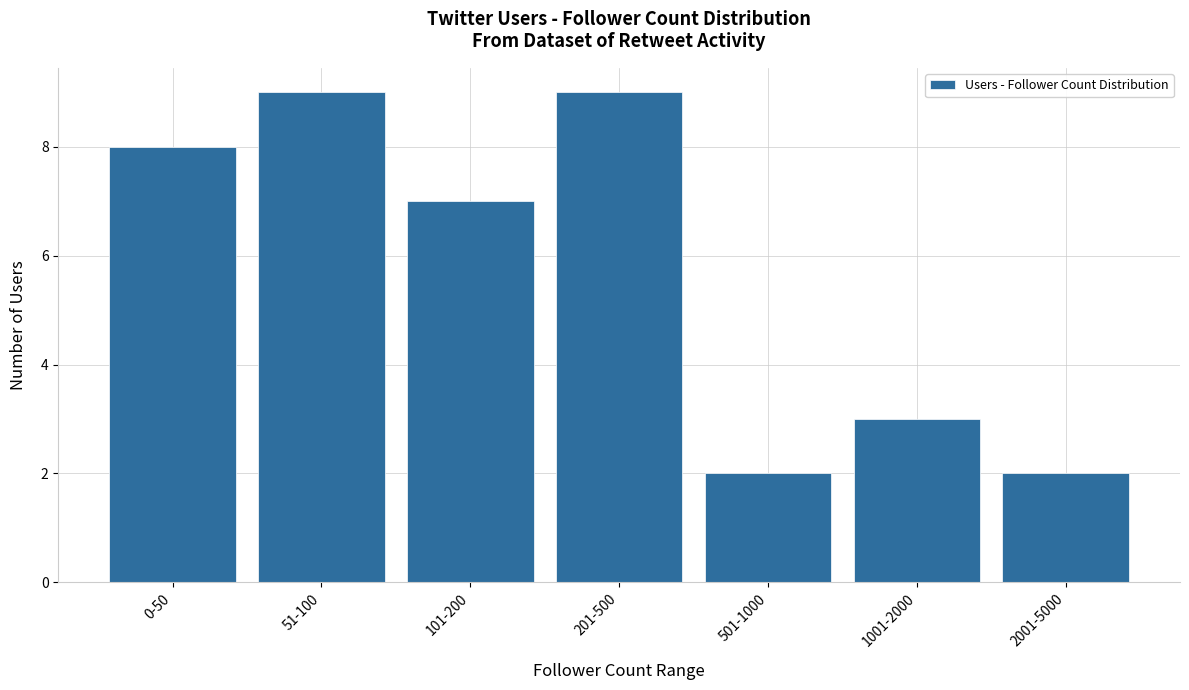

What is the label of the 6th bar from the right?

51-100